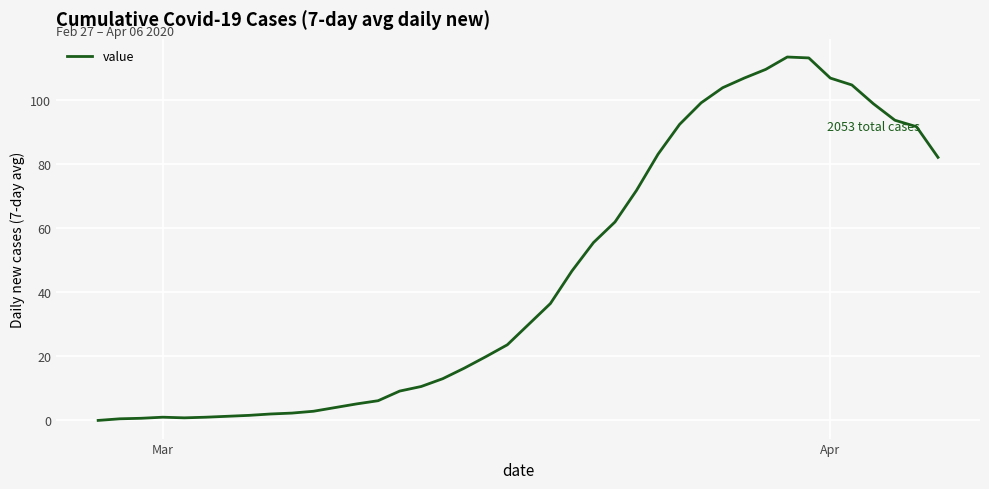

What is the difference between the maximum and minimum values?

113.3